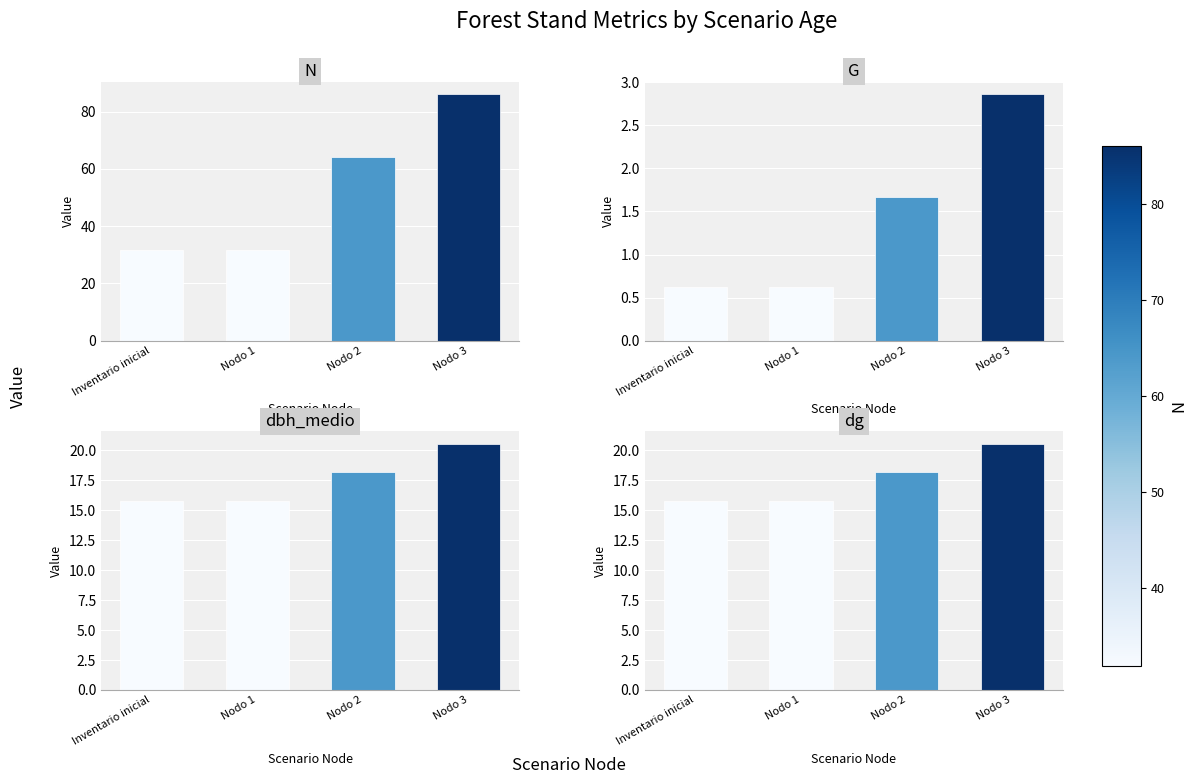

At how many categories does at least one series exceed 3?

4